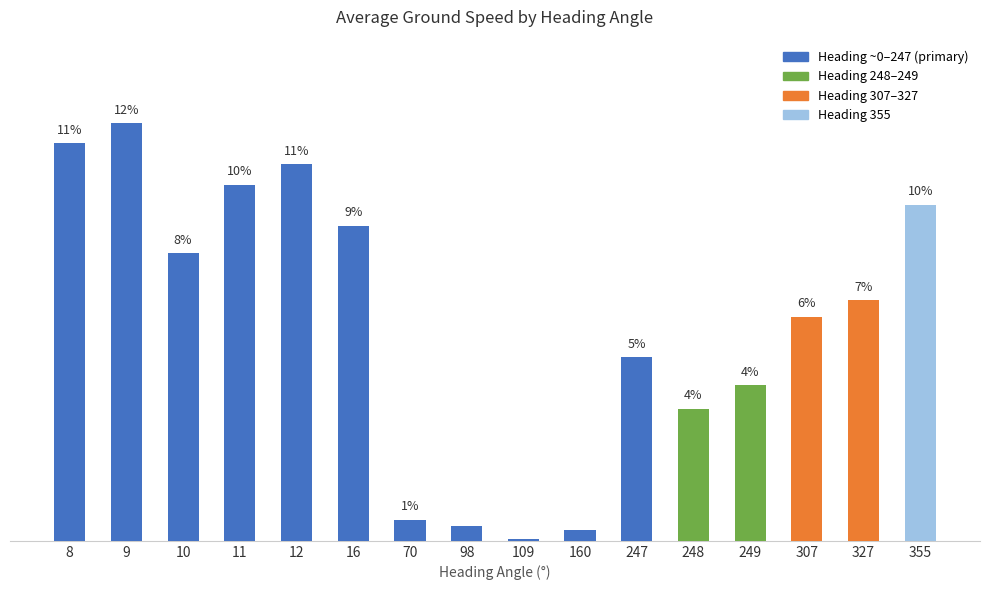

How many distinct data groups are displayed?

1